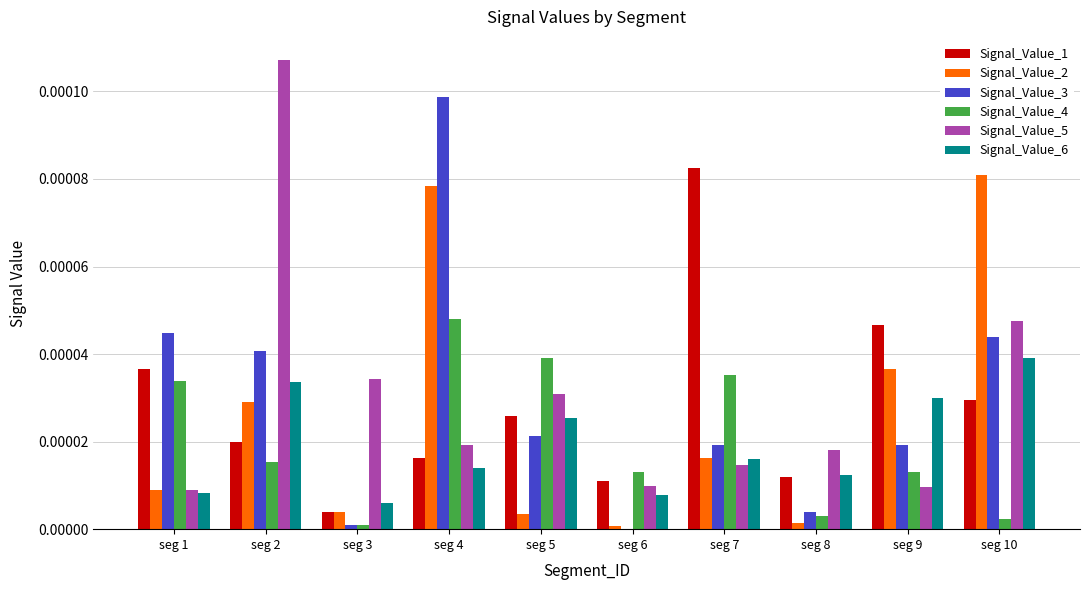

Is it true that Signal_Value_6 equals 0.0 at seg 6?

True